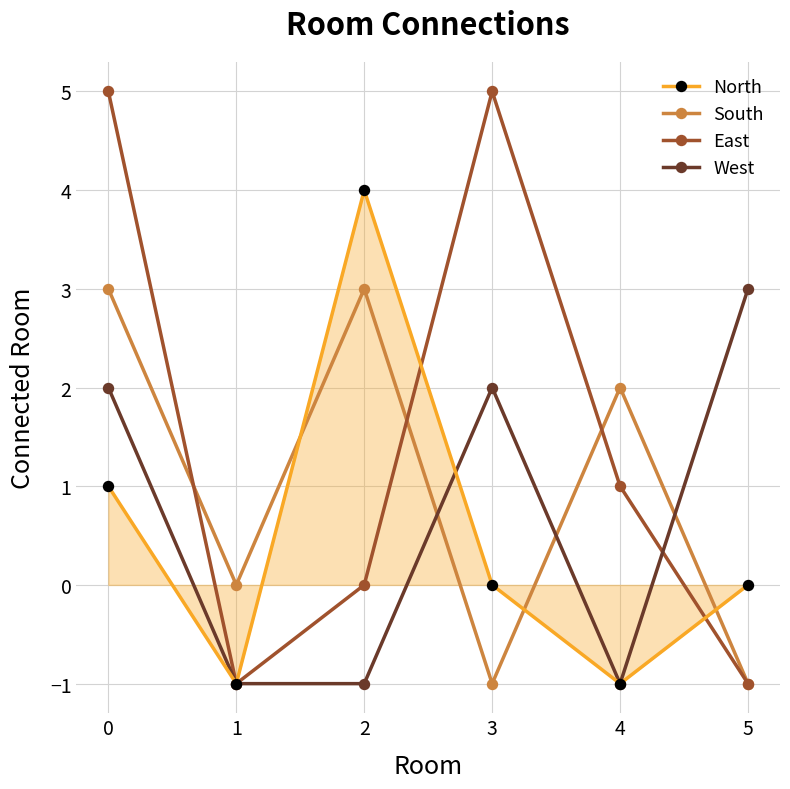

What is the total value across all series at 0?

11